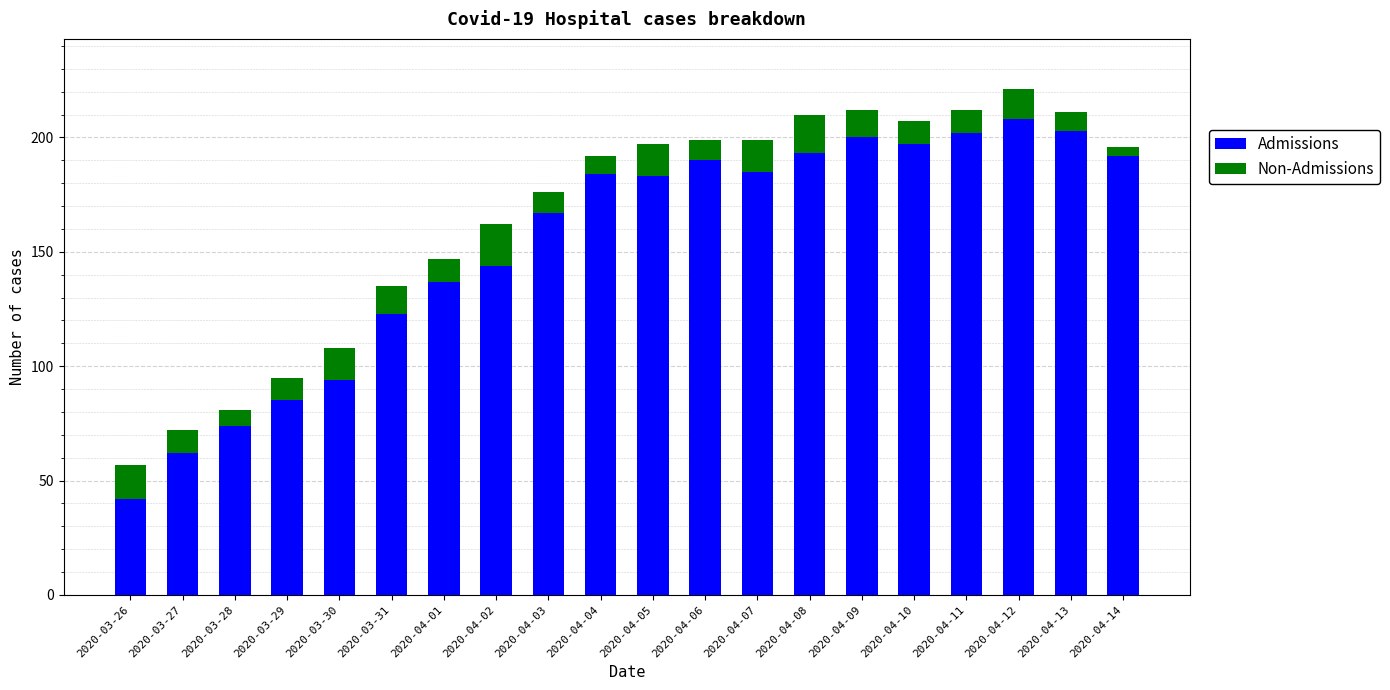

What is the sum of the Admissions values at 2020-04-09 and 2020-03-31?

323